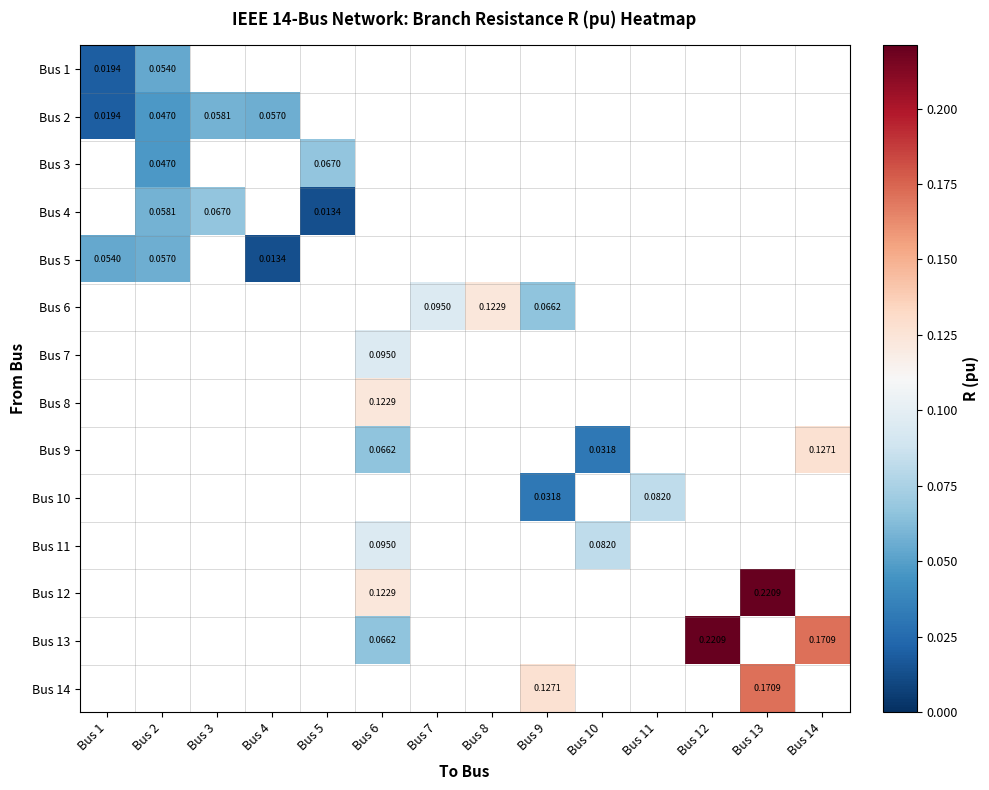

How many series are shown in this chart?

14